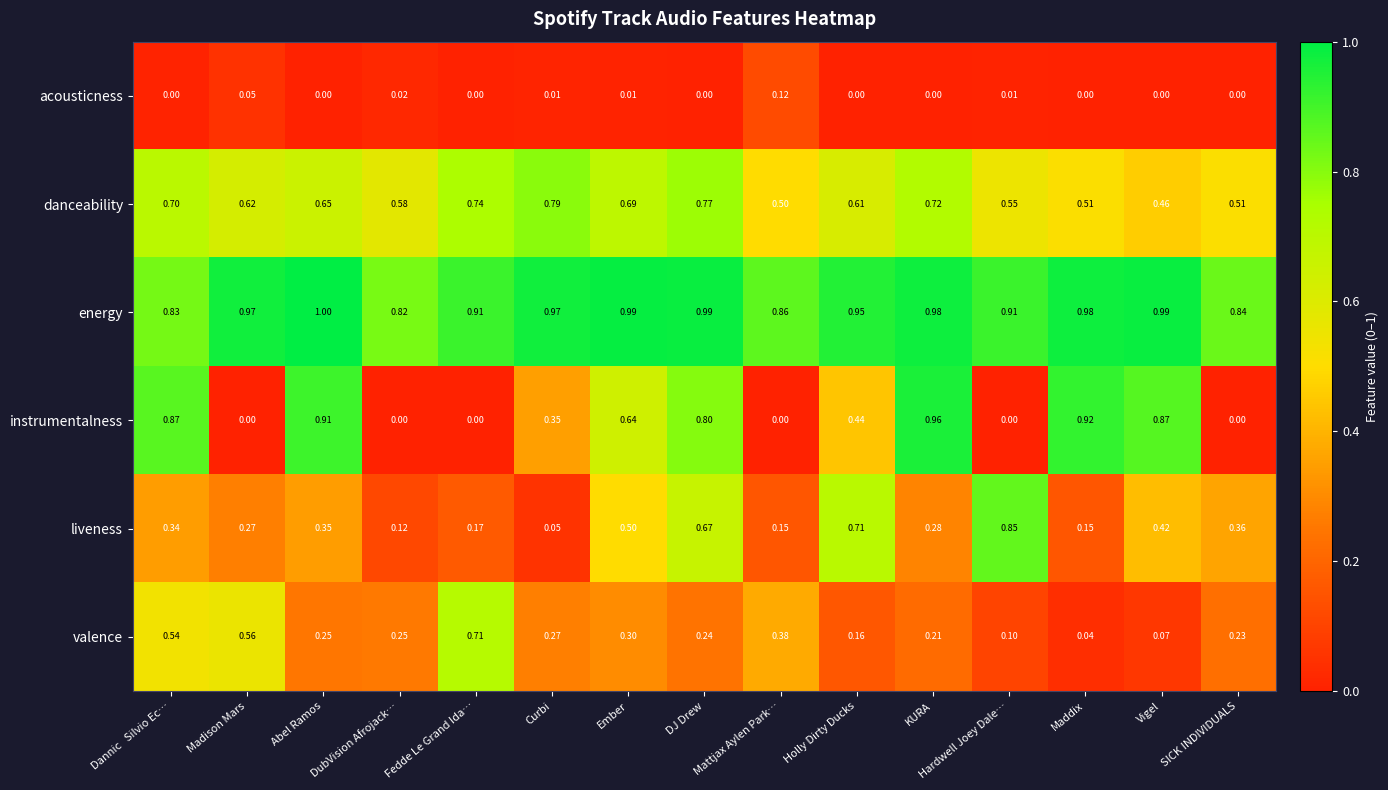

At which label is danceability closest to 0?

Vigel